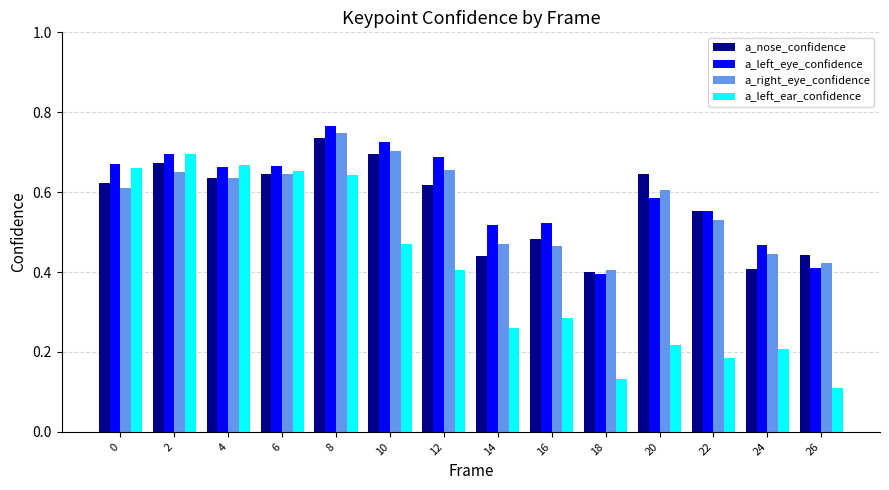

At how many categories does at least one series exceed 0?

14